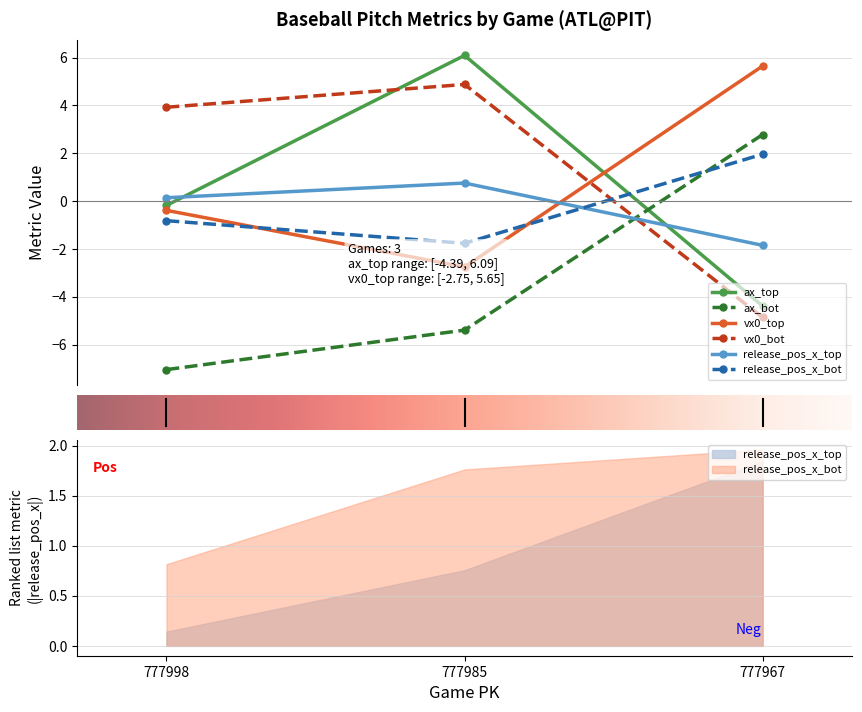

What is the smallest value displayed?

-7.0